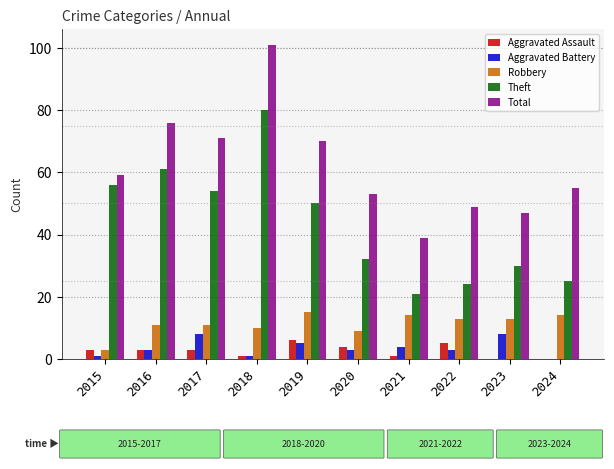

At which category is the sum across all series the highest?

2018